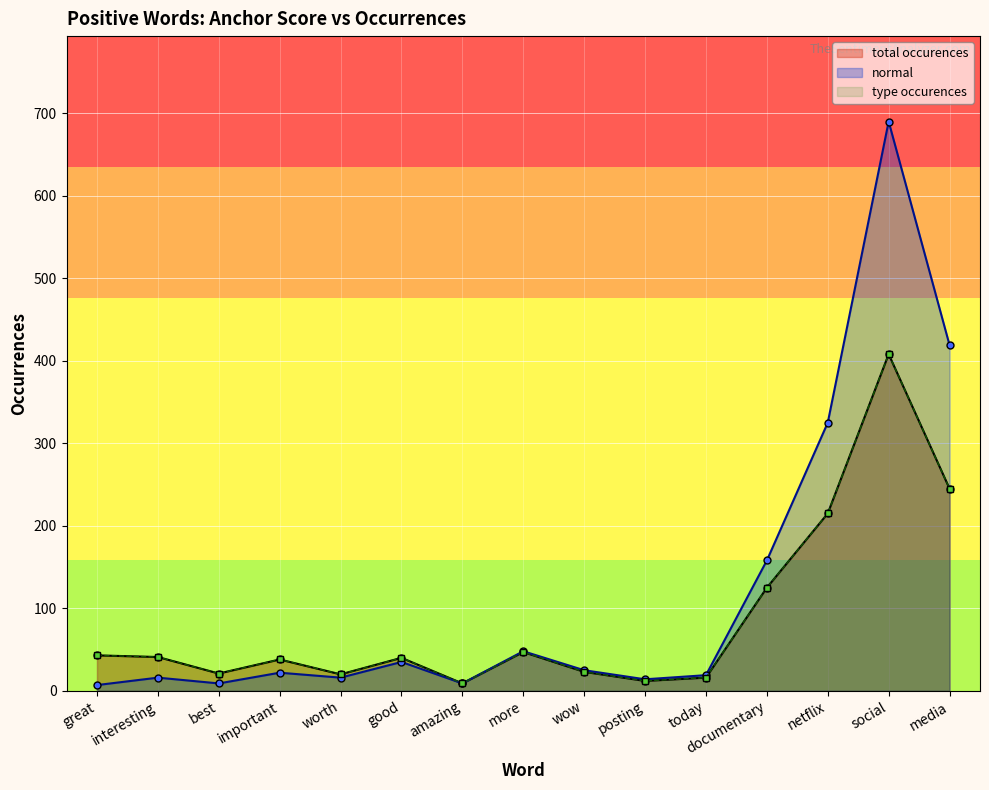

What is the spread (max minus min) of values at more?

1